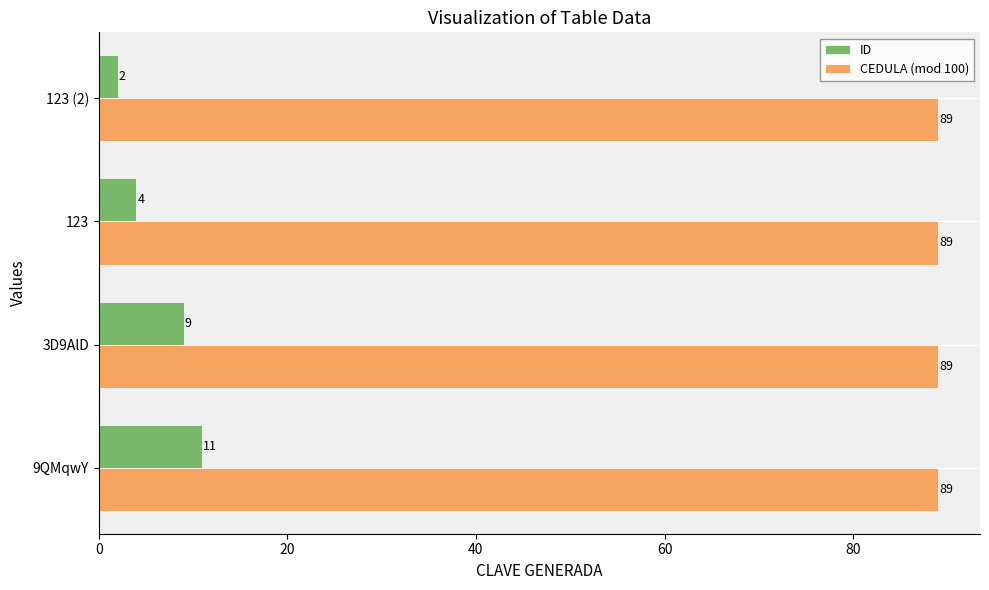

True or false: ID has a value of 5 at 9QMqwY.

False